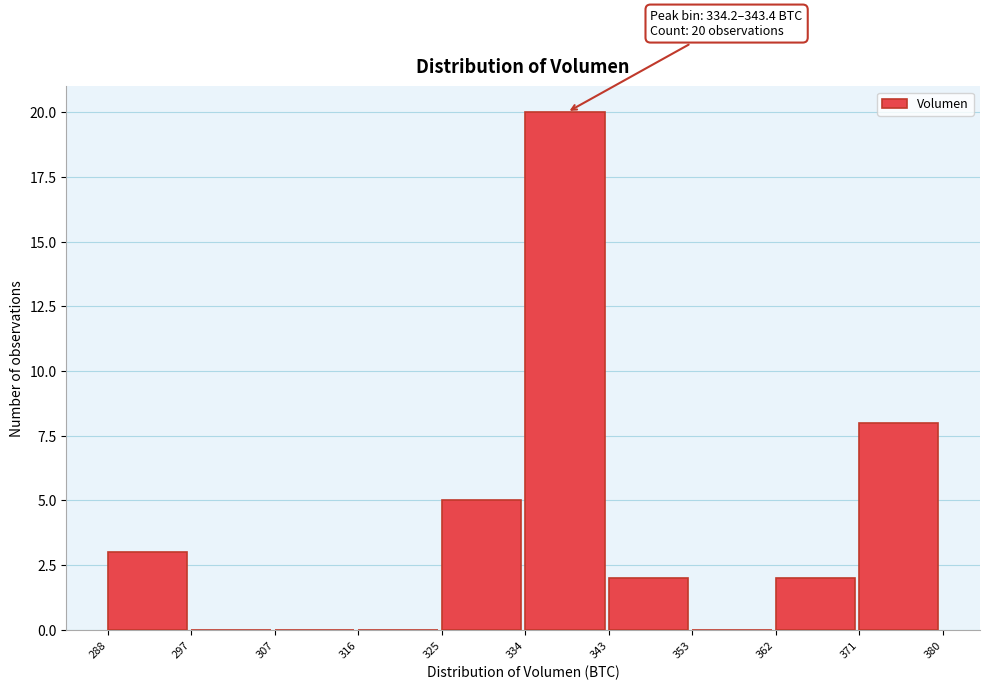

Which range on the x-axis has the tallest bar?

334 to 343